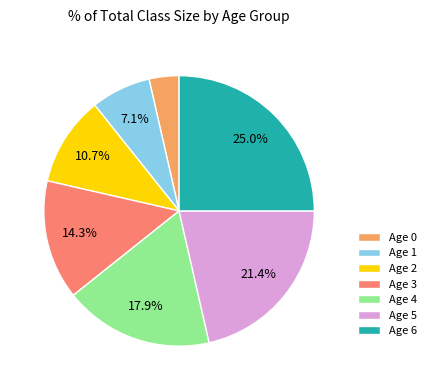

How many slices are in this pie chart?

7